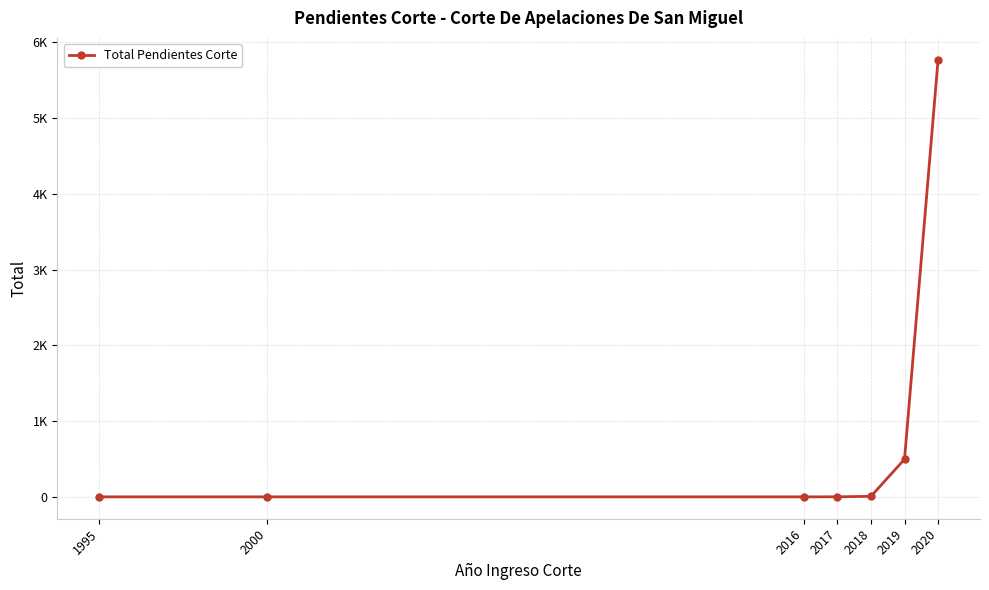

Does the chart have visible grid lines?

Yes